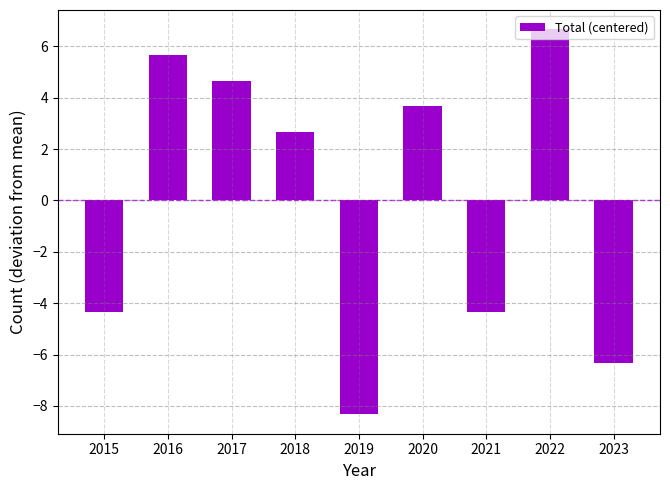

Reading right to left, transcribe all the data shown in this chart.

2023=-6.3	2022=6.7	2021=-4.3	2020=3.7	2019=-8.3	2018=2.7	2017=4.7	2016=5.7	2015=-4.3